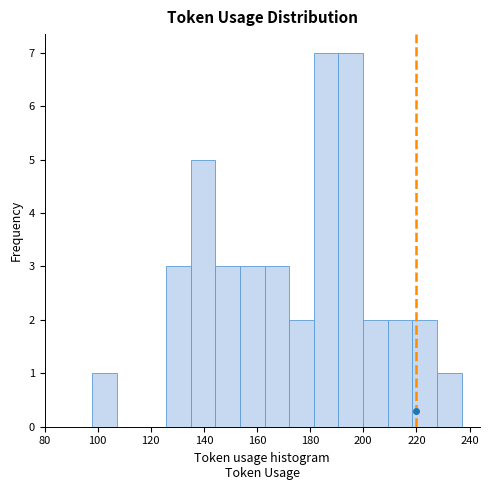

What is the height of the bar covering 218 to 228 on the x-axis? Neither the bar edges nor the heights are printed on the chart, so give them approximately, as read against the axes.

2